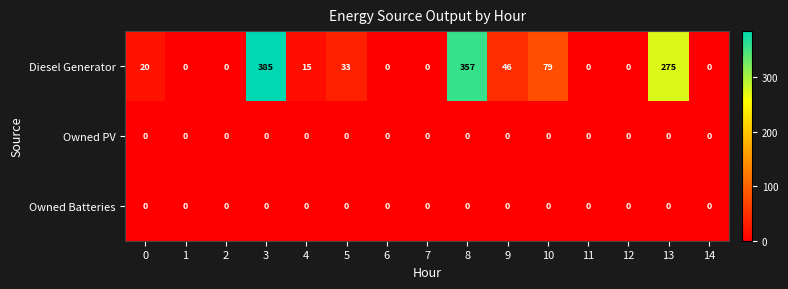

The value of Owned PV at 4 is 0. True or false?

True